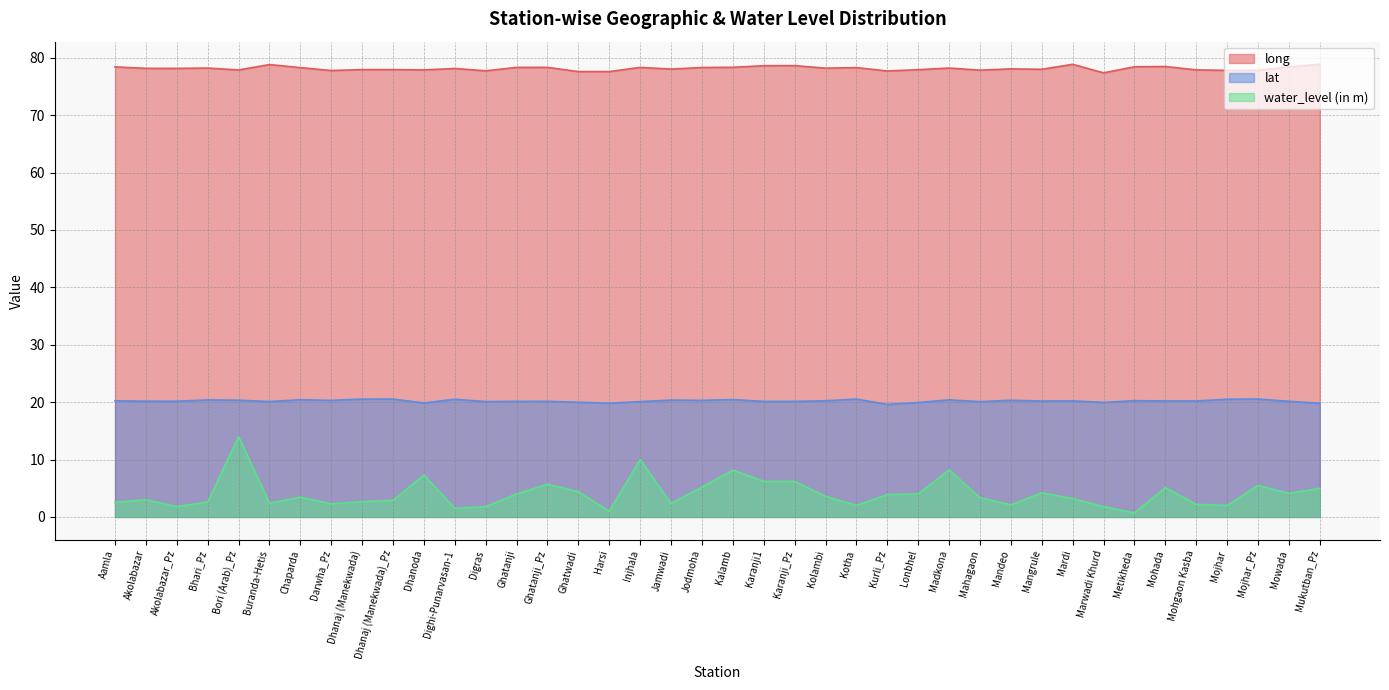

What position from the right is Digras?

28